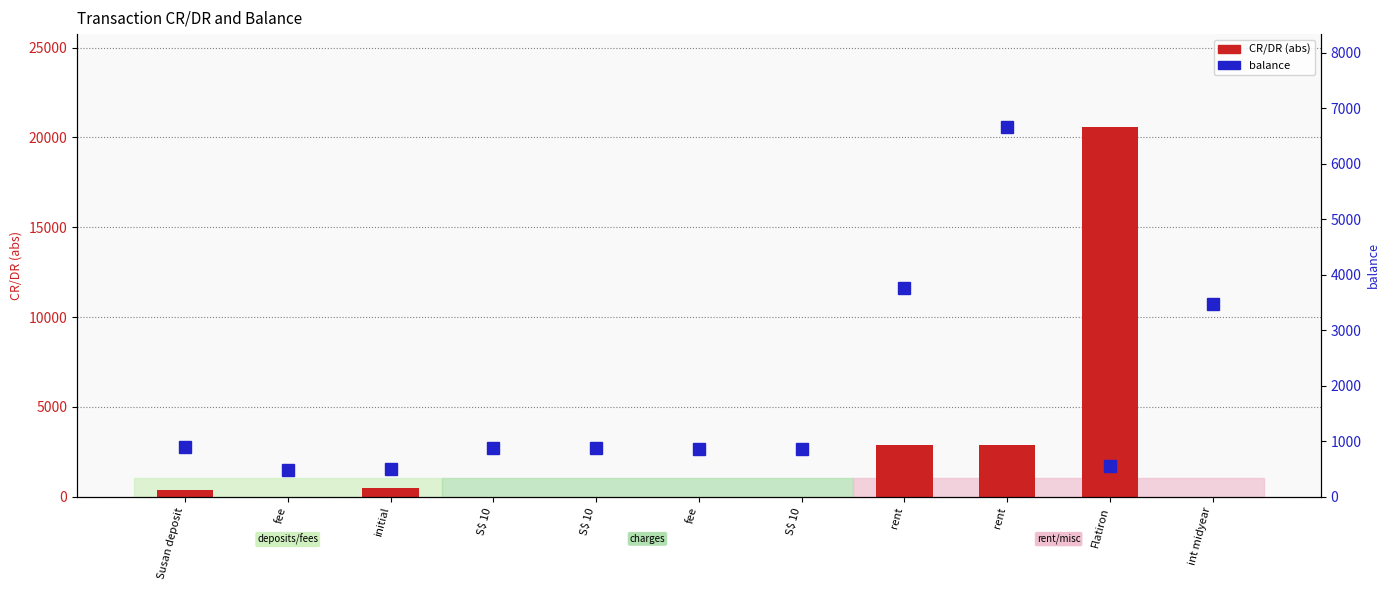

What is the total value across all series at int midyear?

3494.0